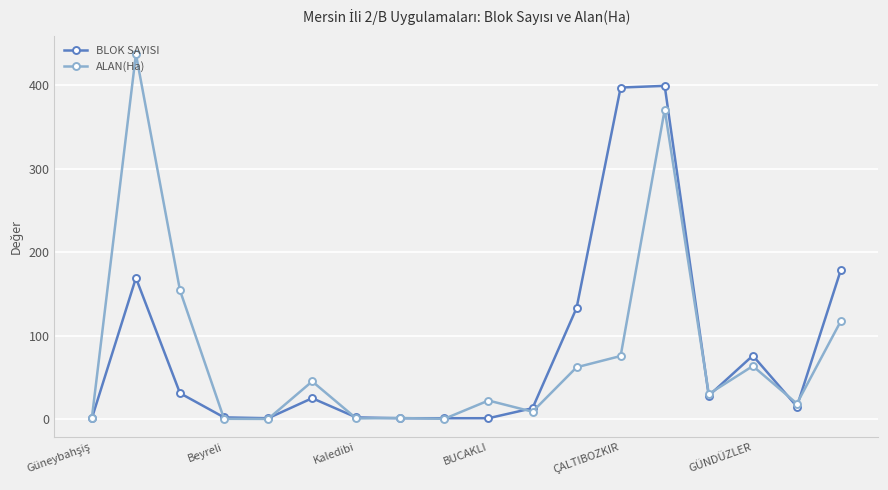

What is the value of the ALAN(Ha) point at the 3rd from the left?

154.0